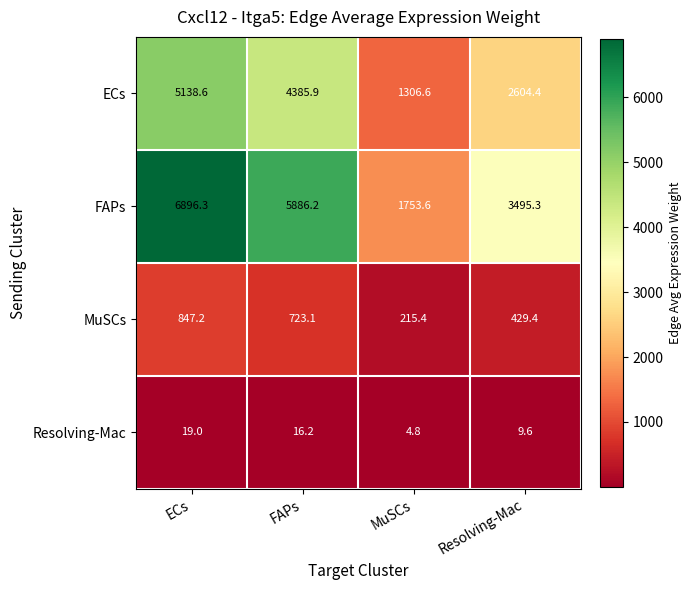

Is it true that ECs equals 2604.4 at Resolving-Mac?

True